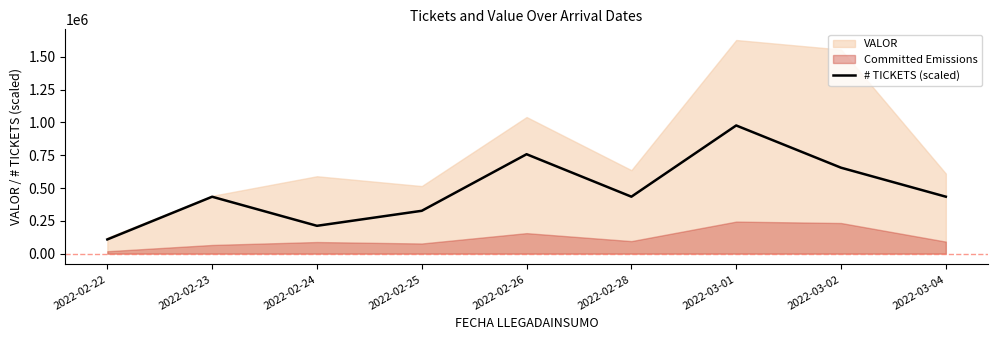

What is the difference between the maximum and minimum values?

868356.4